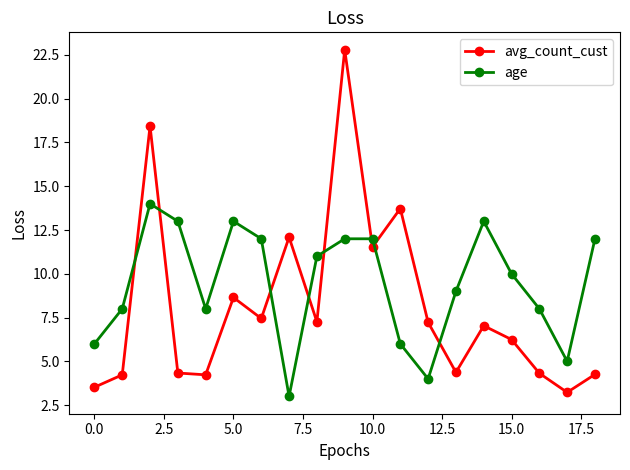

What is the value of the avg_count_cust point at the 15th from the left?

7.0